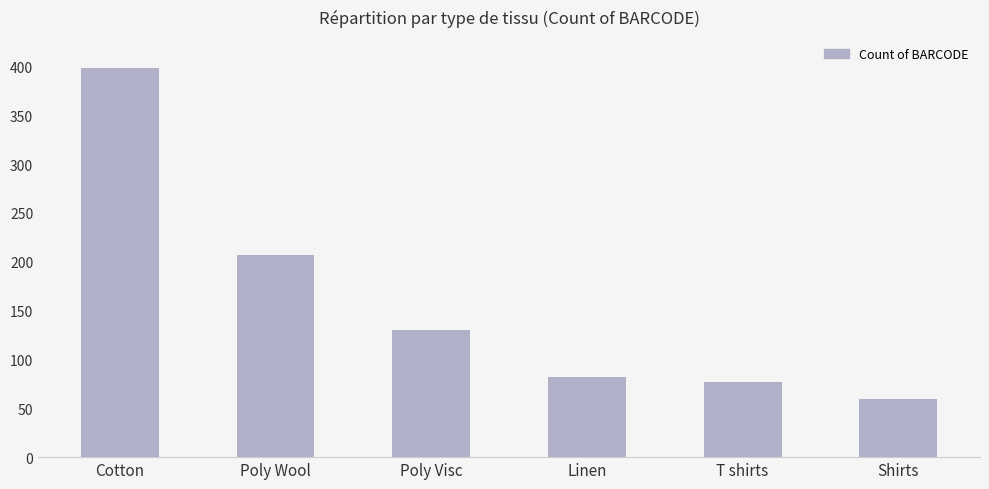

The chart shows a value of 30 at Linen. True or false?

False